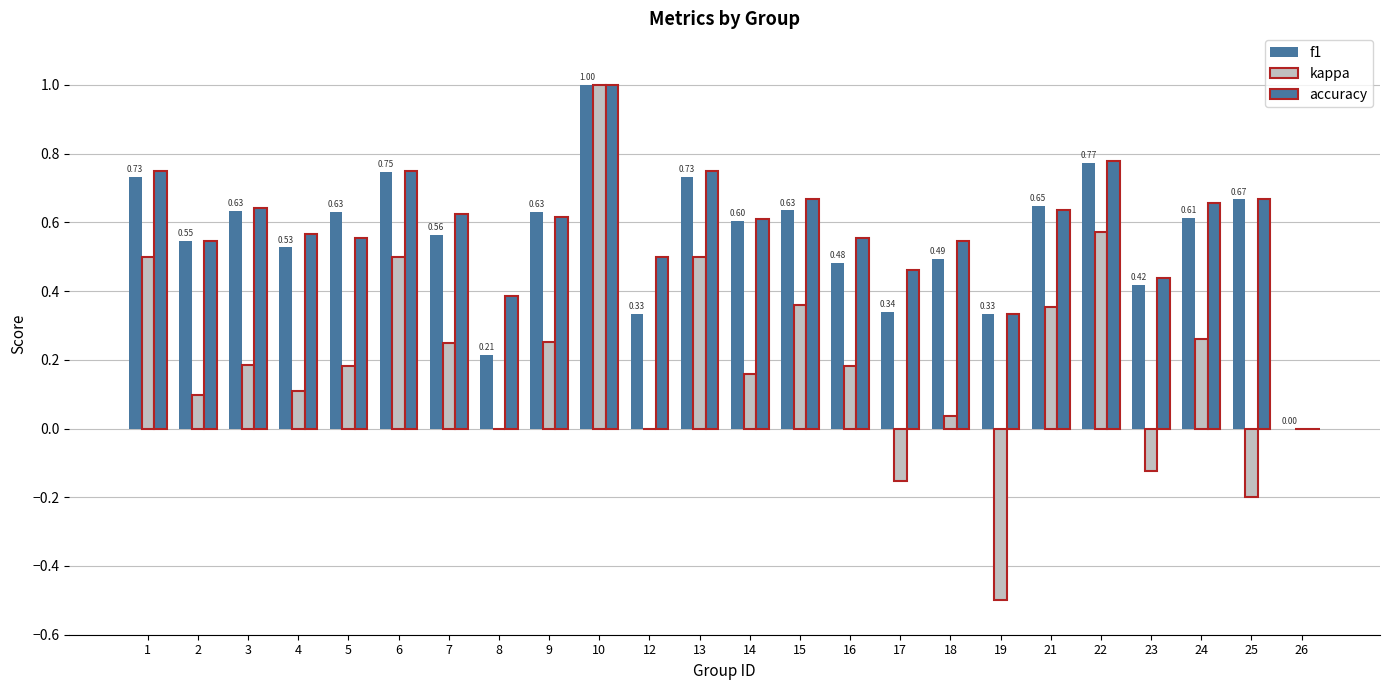

Rank the series at 9 from lowest to highest value.

kappa, accuracy, f1